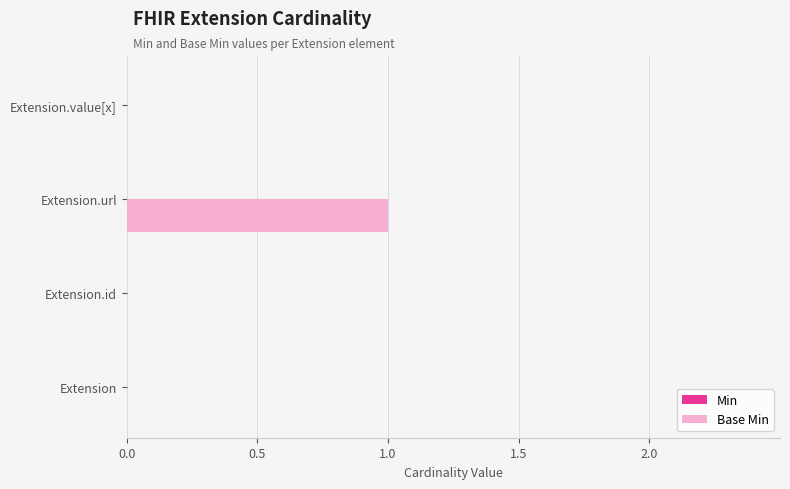

How many series are shown in this chart?

1